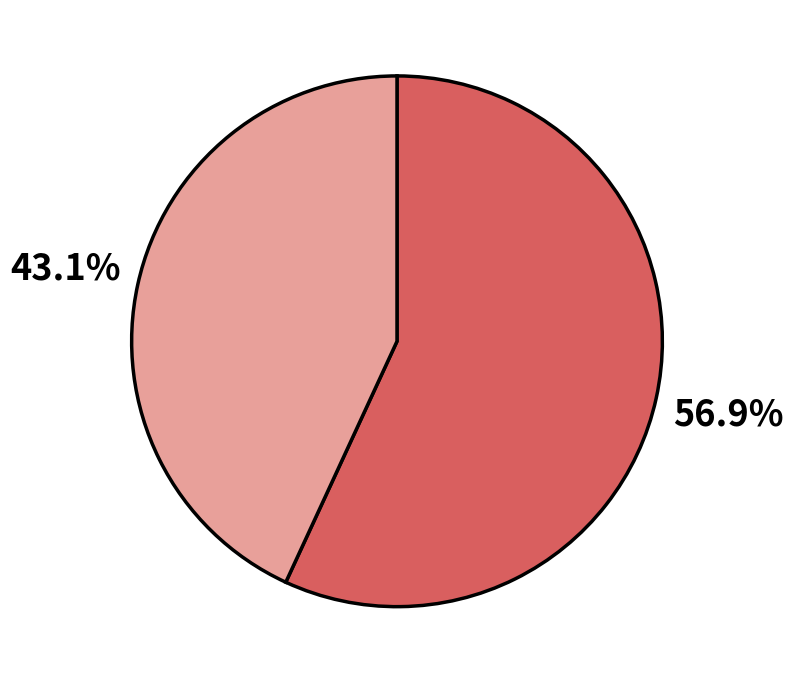

Is there any slice that represents more than half of the pie?

Yes